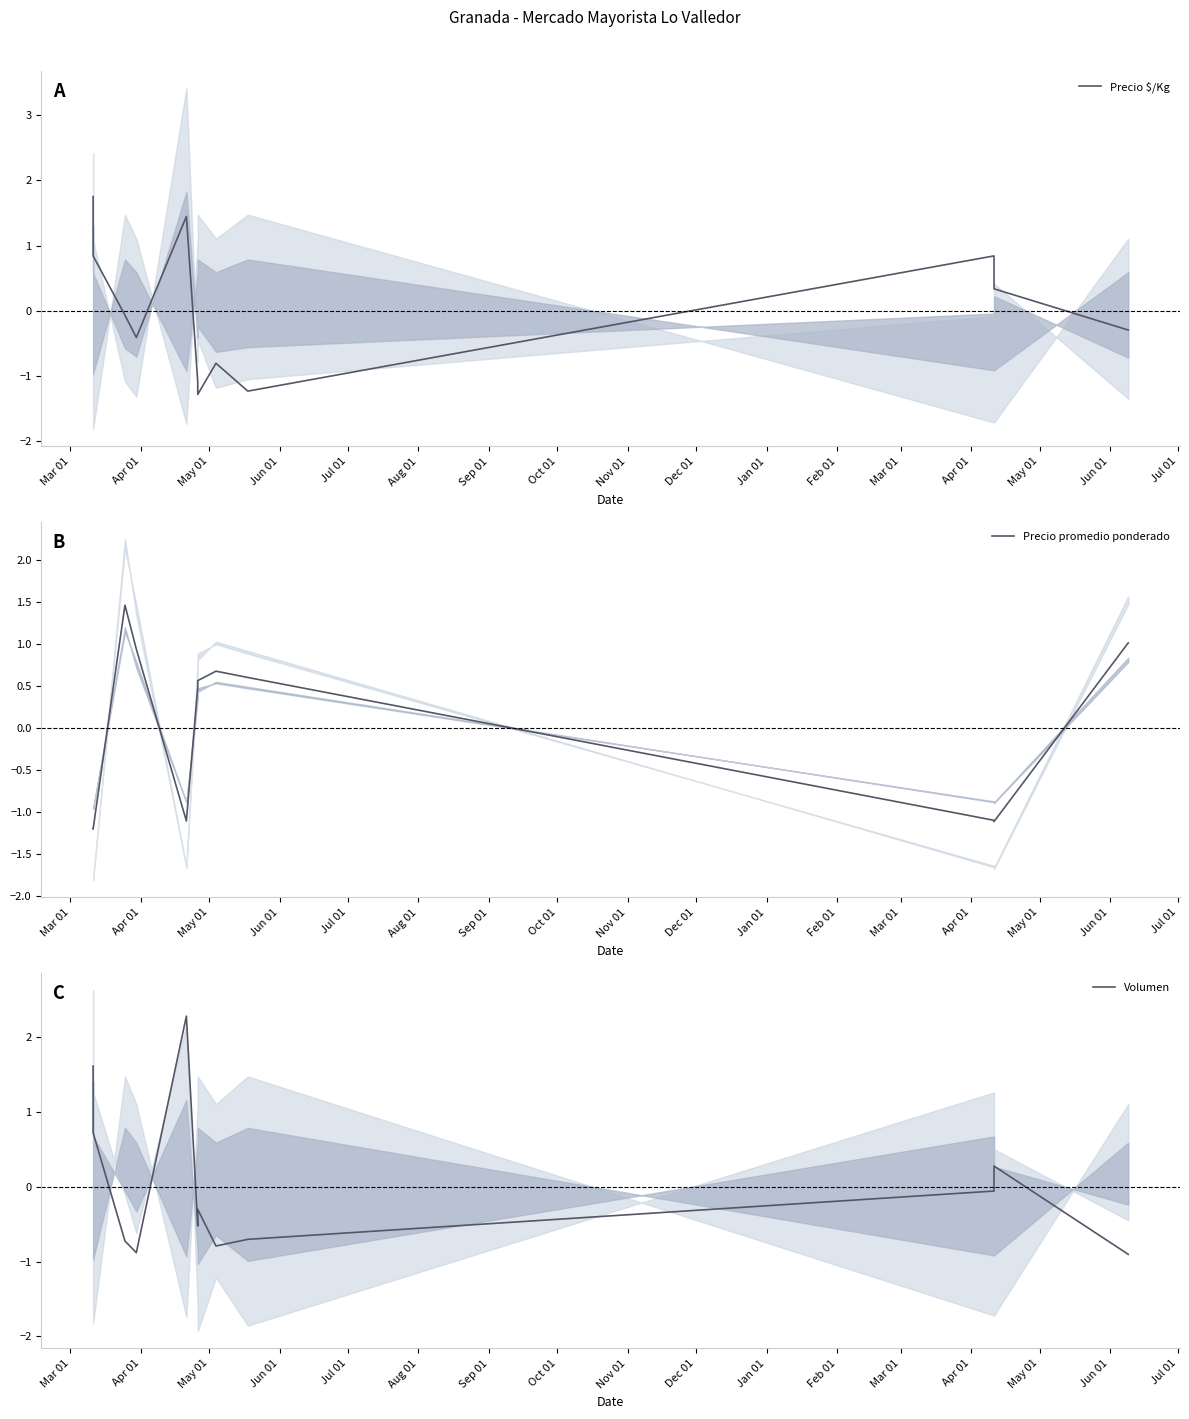

Does the chart display data point markers on the line(s)?

No